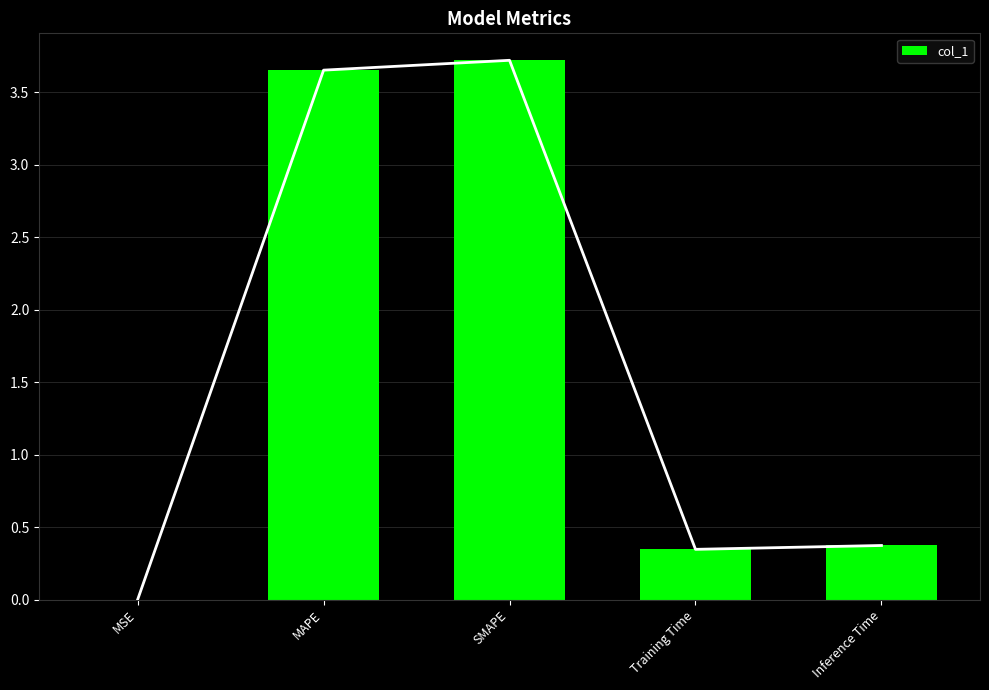

Reading left to right, transcribe all the data shown in this chart.

MSE=0.0	MAPE=3.7	SMAPE=3.7	Training Time=0.3	Inference Time=0.4